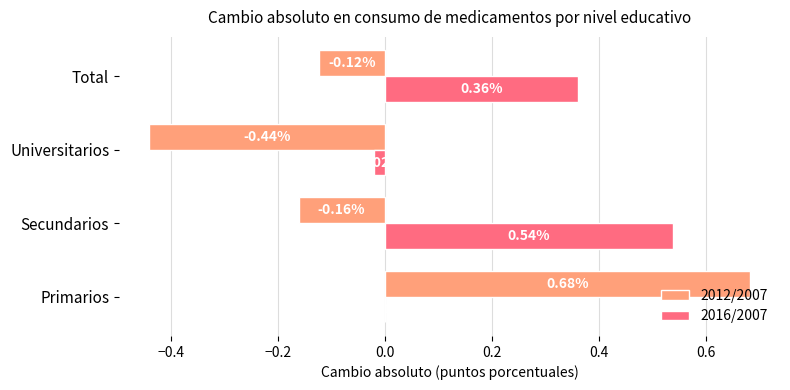

Which category has the highest value in the 2012/2007 series?

Primarios